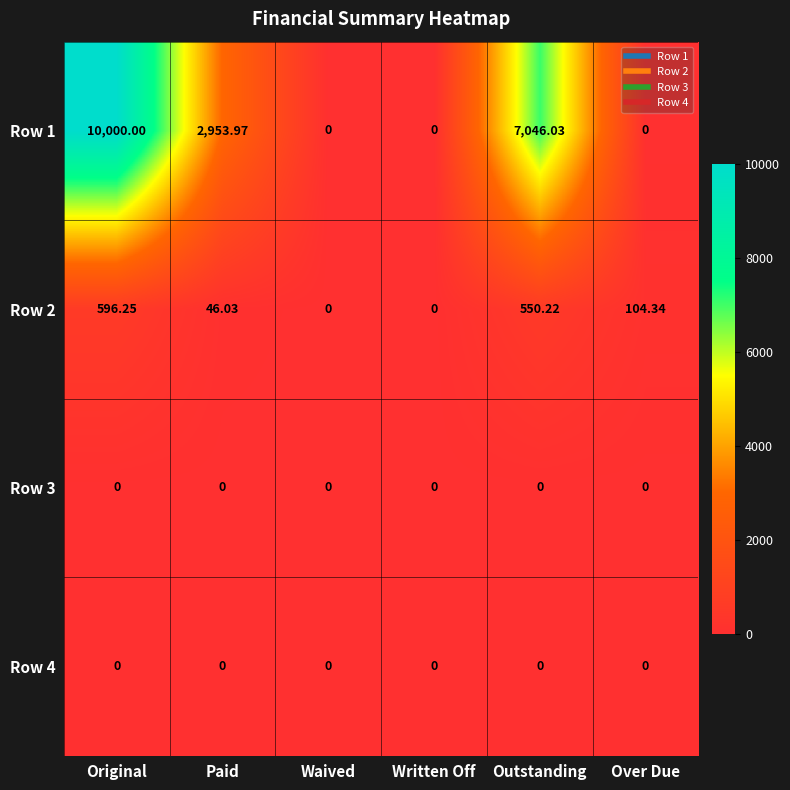

At which label does Row 2 first exceed 104?

Original